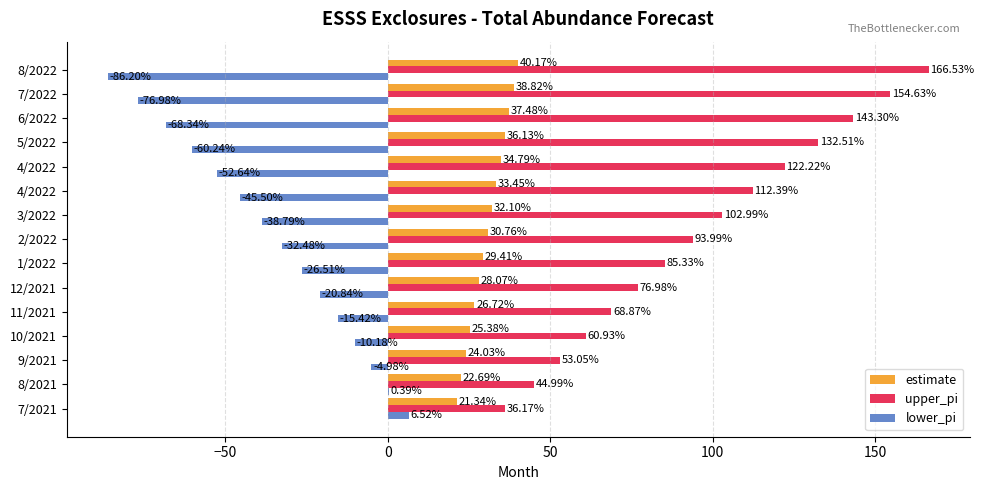

What is the average value of the estimate series?

30.8